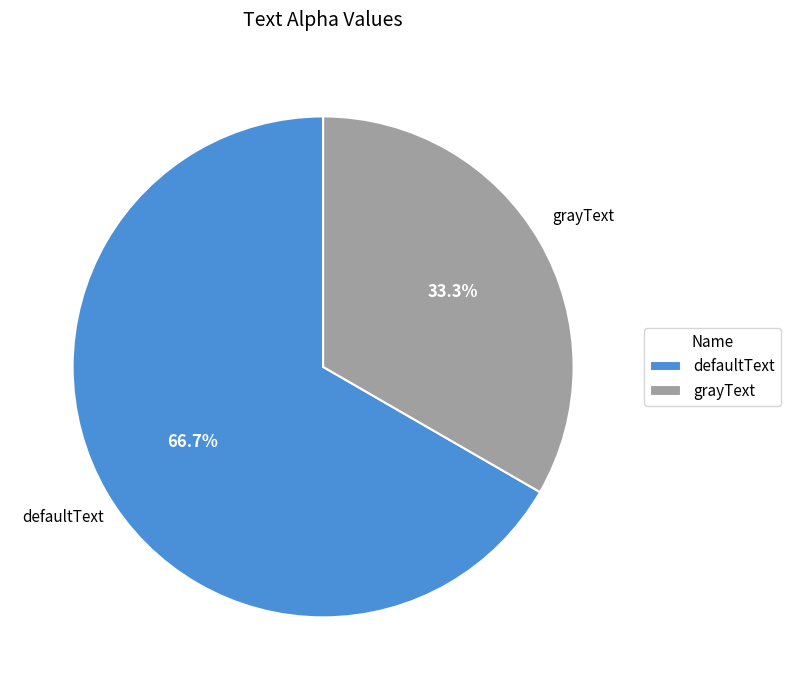

Count the number of slices in the pie.

2